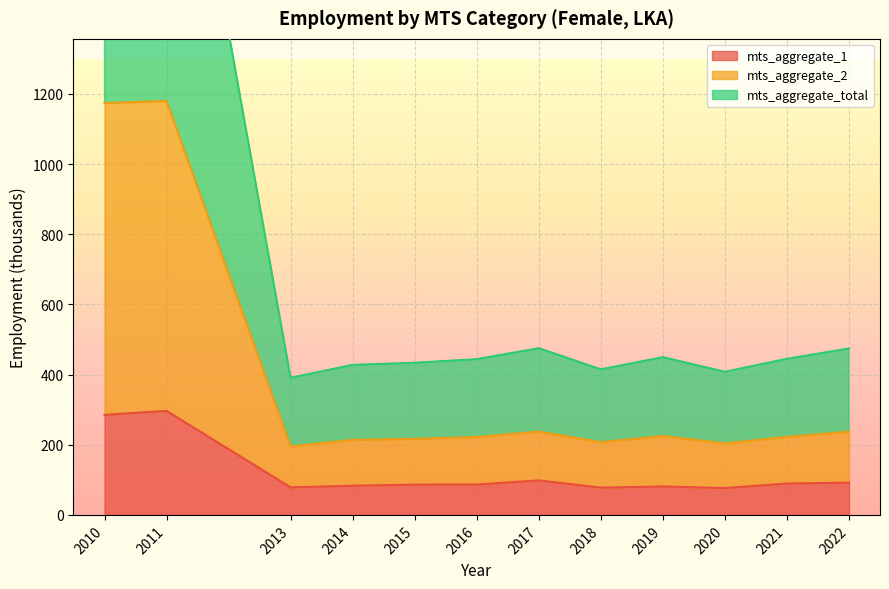

True or false: mts_aggregate_total has a value of 207.5 at 2018.

True